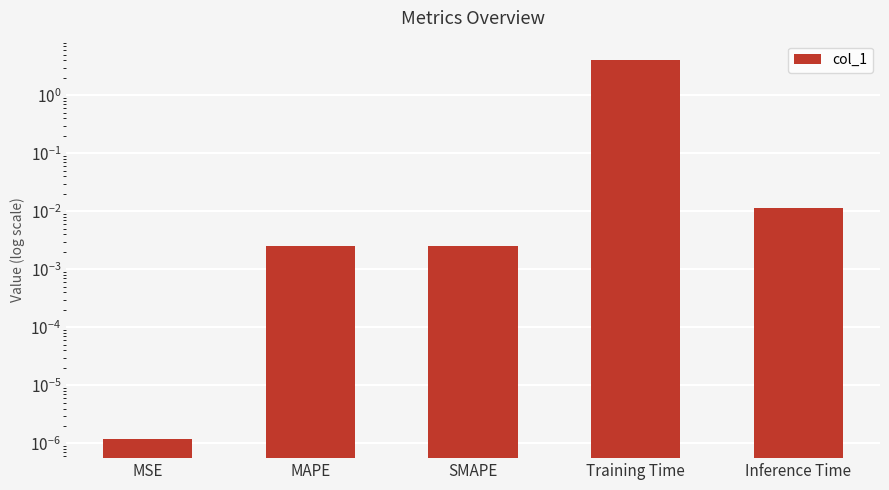

What is the average value?

0.8